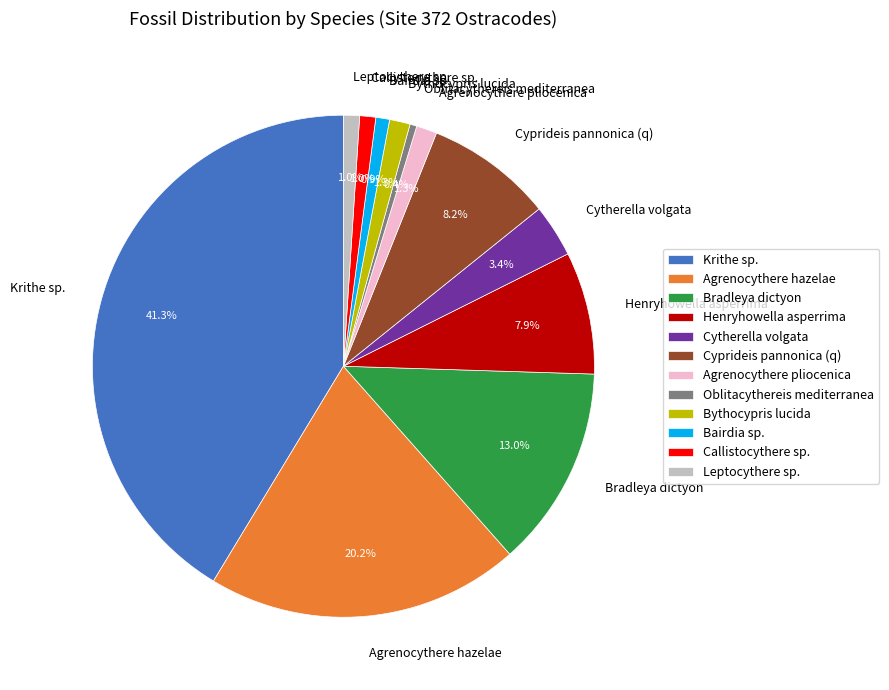

What percentage do Agrenocythere hazelae and Callistocythere sp. together represent?

21.2%